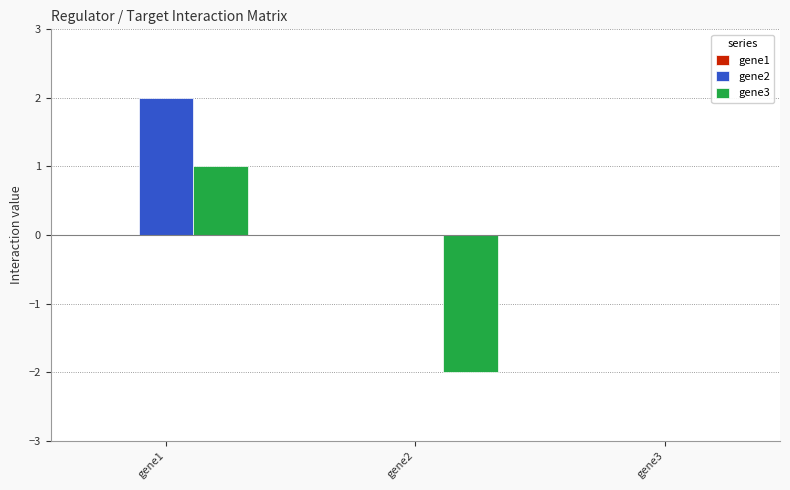

Which series has the largest total across all categories?

gene2